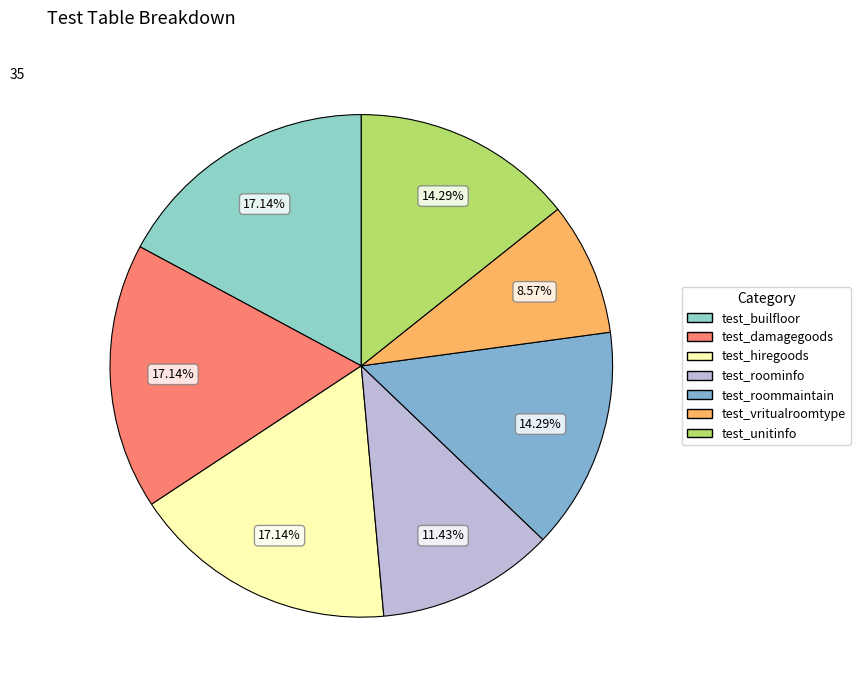

What percentage do test_unitinfo and test_roommaintain together represent?

28.6%